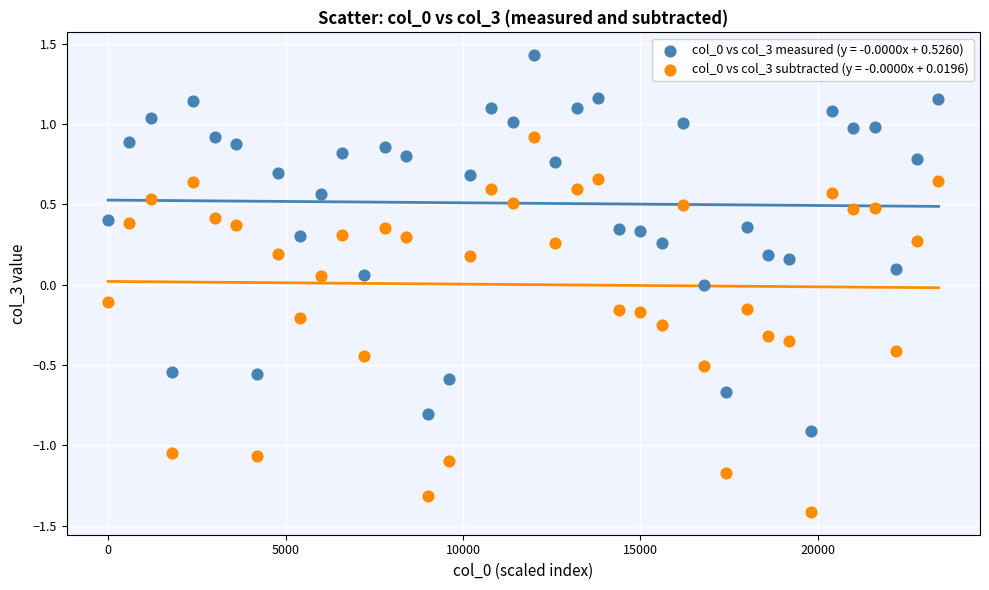

What is the X range (max minus min) for the scatter plot?

23400.0